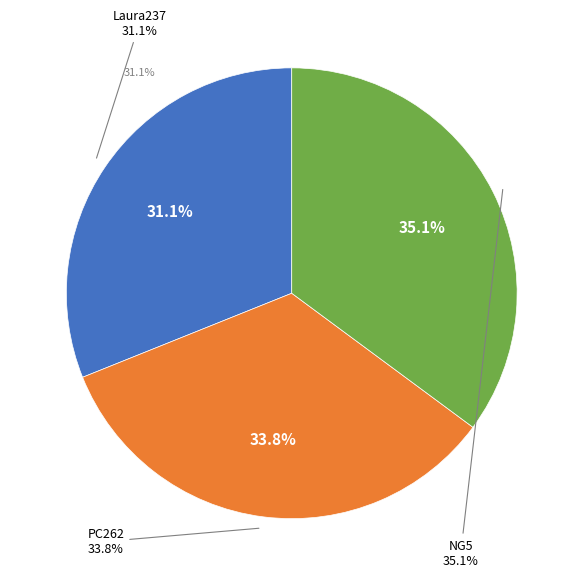

To the nearest percent, what is the average slice percentage?

33%